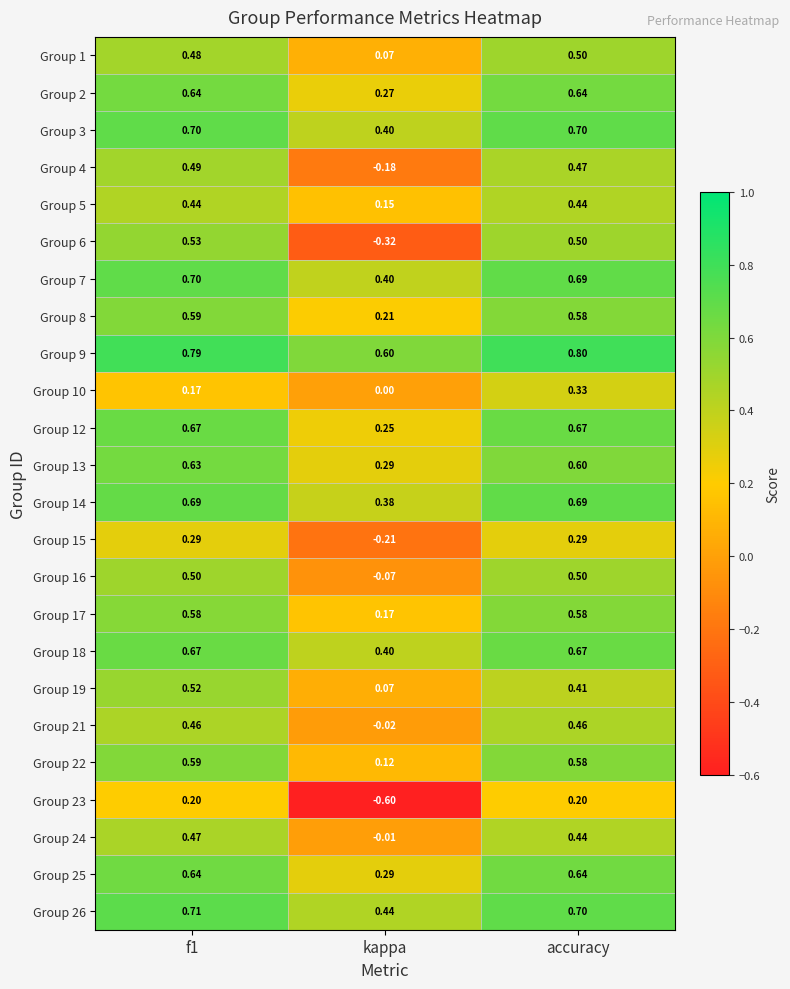

Is the value of Group 23 at kappa greater than the value of Group 14 at accuracy?

No